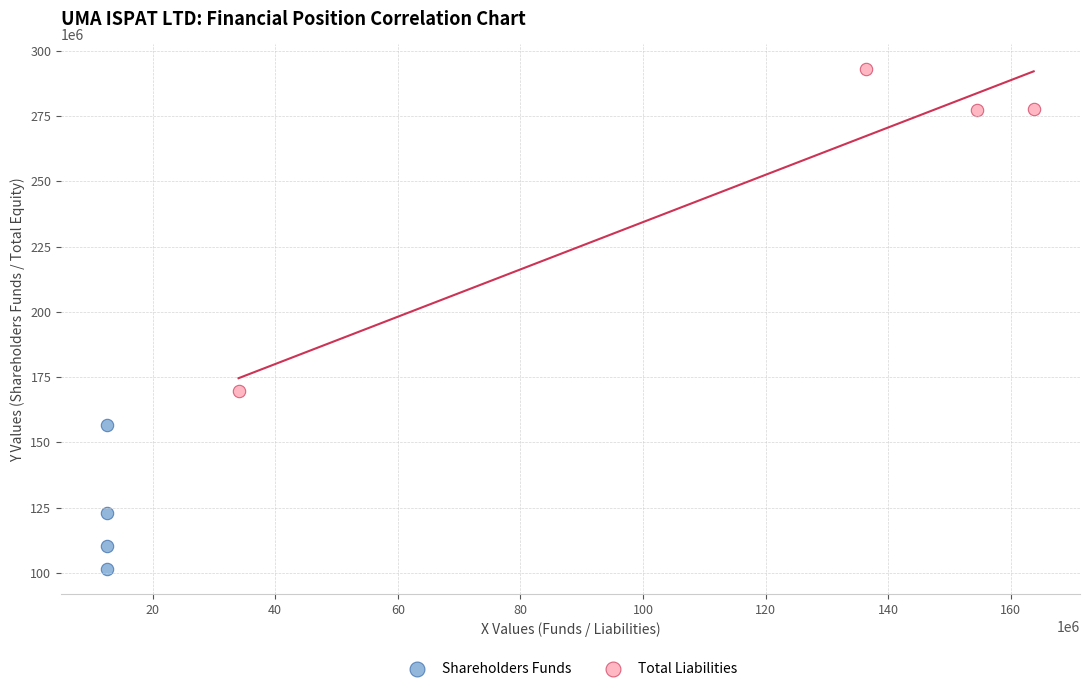

Which series contains the lowest Y value?

Shareholders Funds